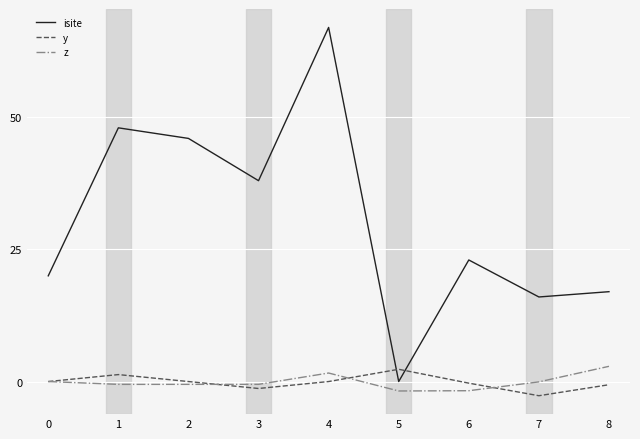

How many lines are shown in the chart?

3